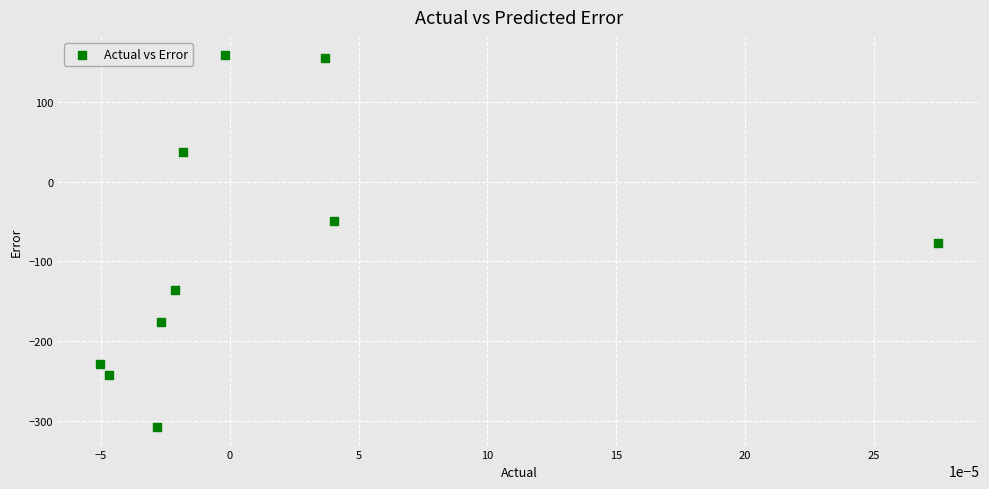

What is the range of Y values (max minus min)?

466.2